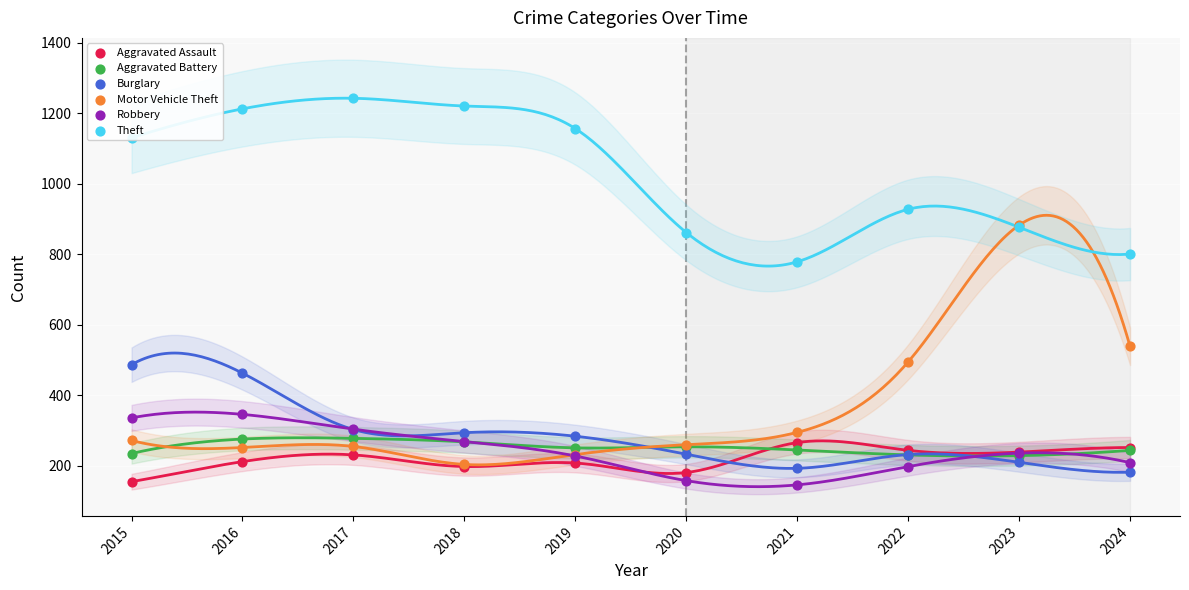

Which series contains the highest Y value?

Theft